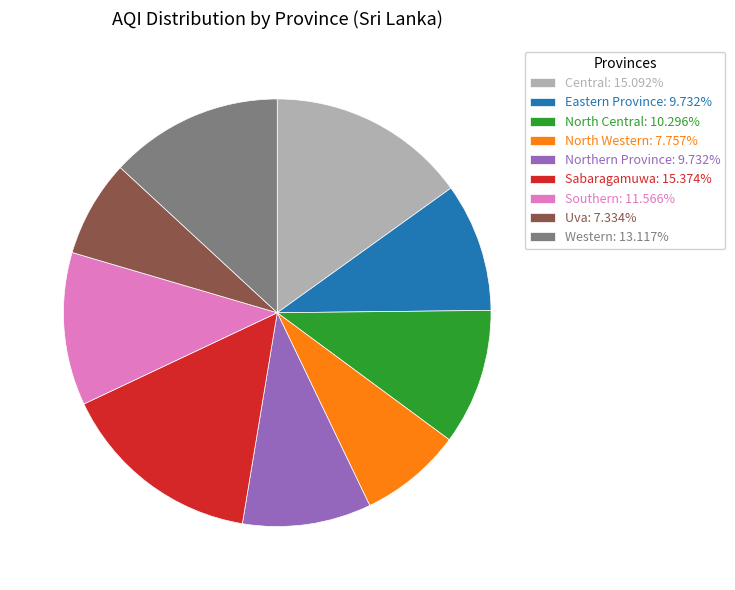

How many segments does this pie chart have?

9